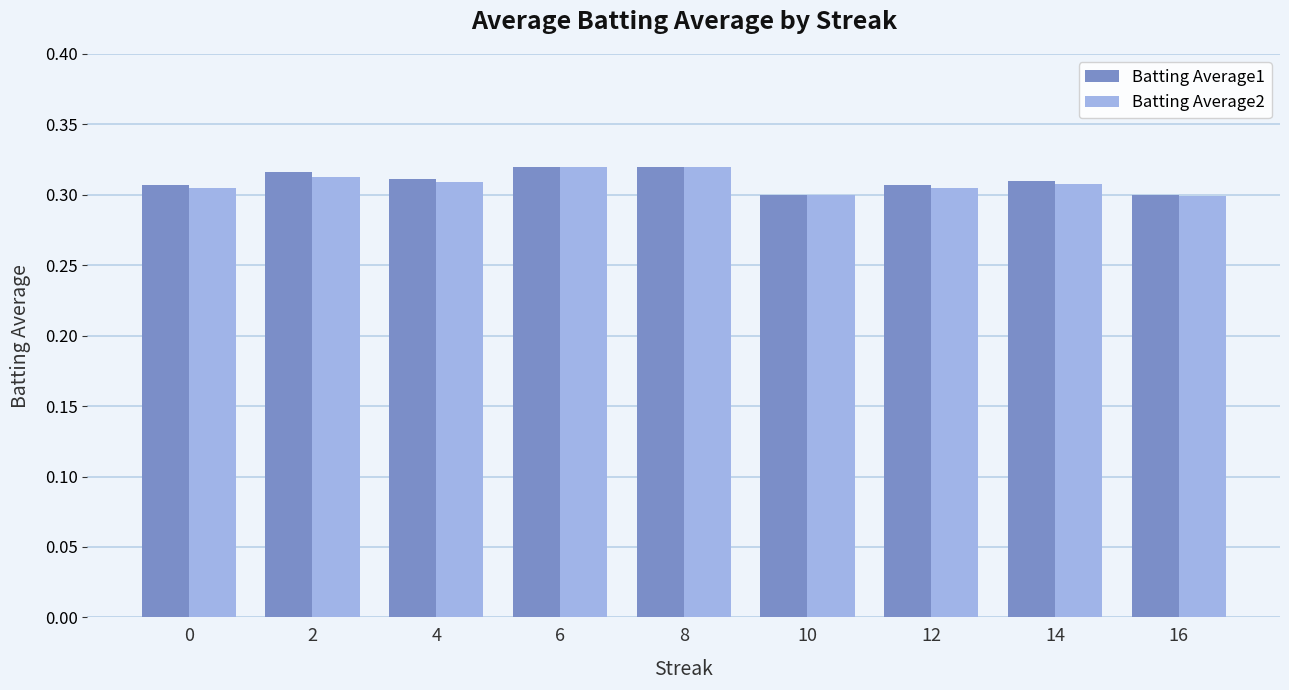

Is the value of Batting Average2 at 0 greater than the value of Batting Average1 at 8?

No